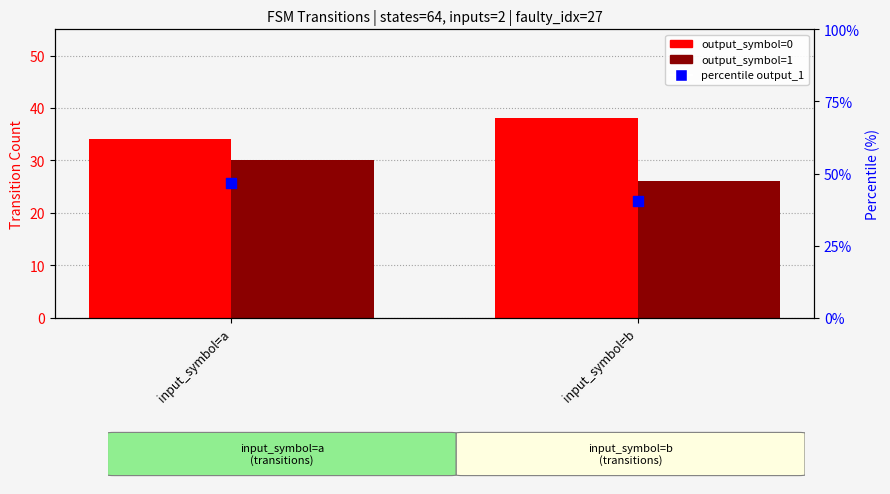

At which category is the sum across all series the highest?

input_symbol=a